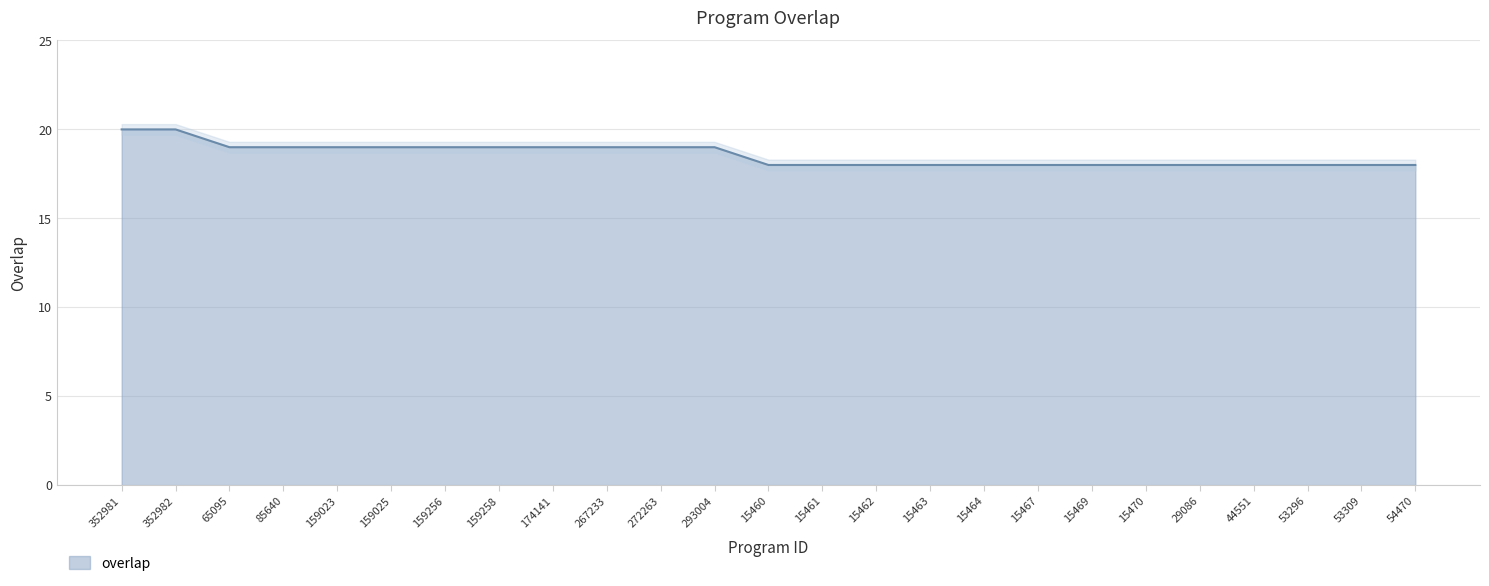

Rank the categories by value from lowest to highest.

15460, 15461, 15462, 15463, 15464, 15467, 15469, 15470, 29086, 44551, 53296, 53309, 54470, 65095, 85640, 159023, 159025, 159256, 159258, 174141, 267233, 272263, 293004, 352981, 352982